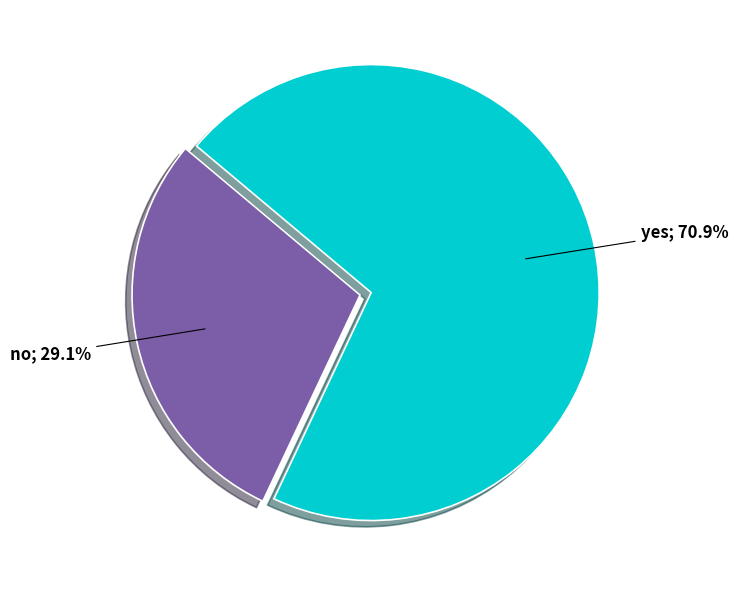

Is there any slice that represents more than half of the pie?

Yes